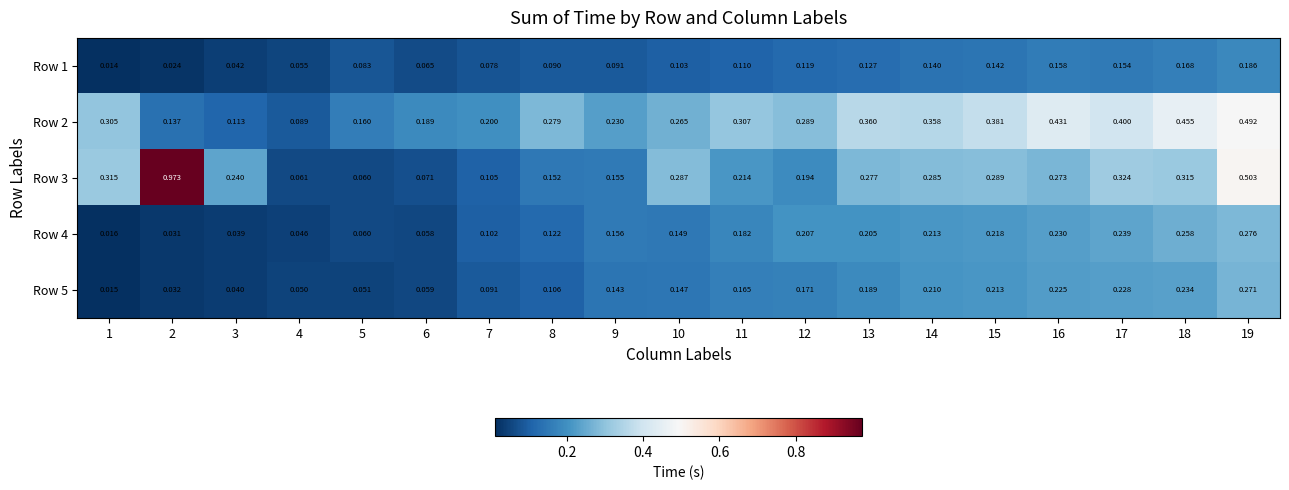

Is the value of Row 1 at 2 greater than the value of Row 5 at 14?

No